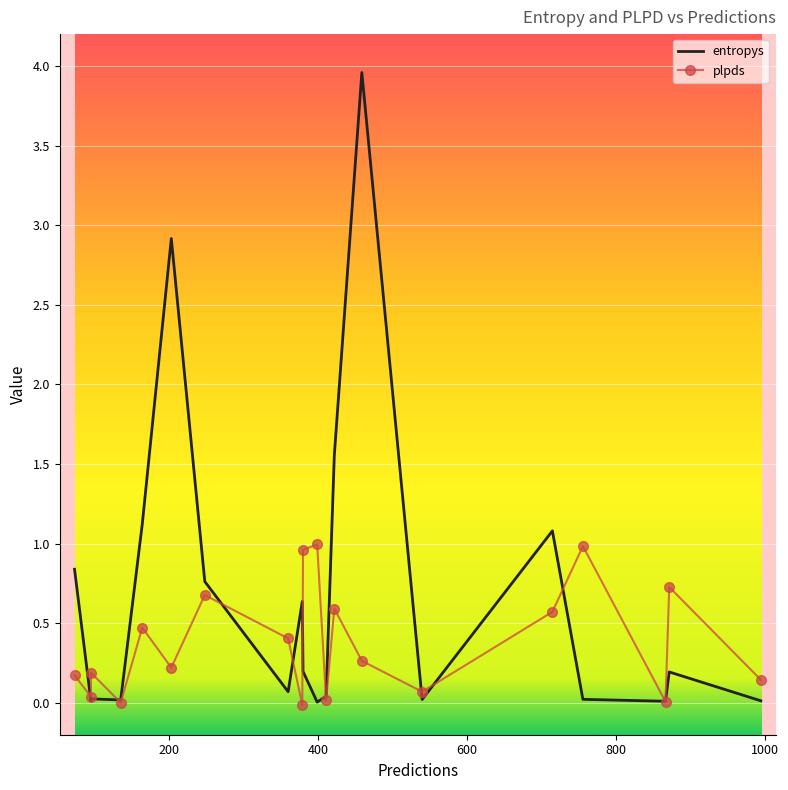

After their last crossing, which series has the higher values: plpds or entropys?

plpds